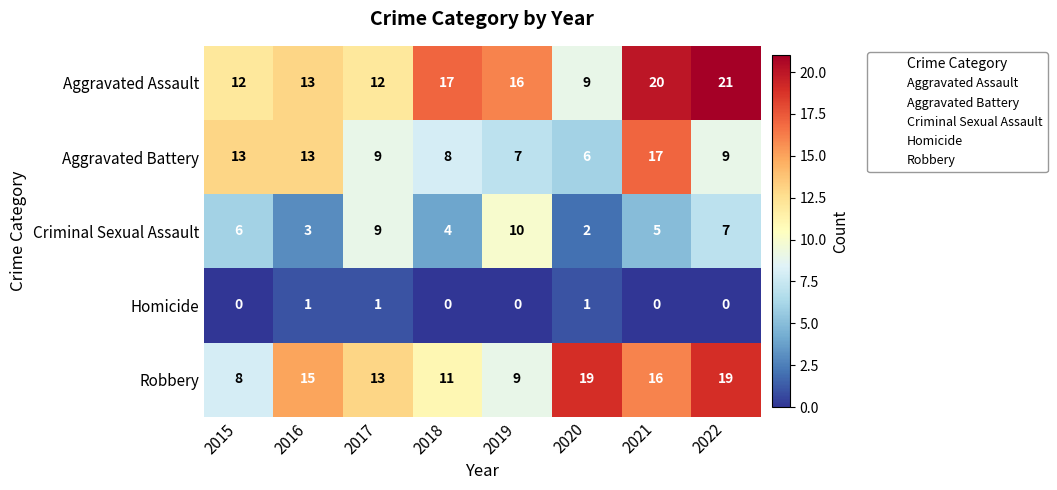

Which series has the widest spread of values?

Aggravated Assault